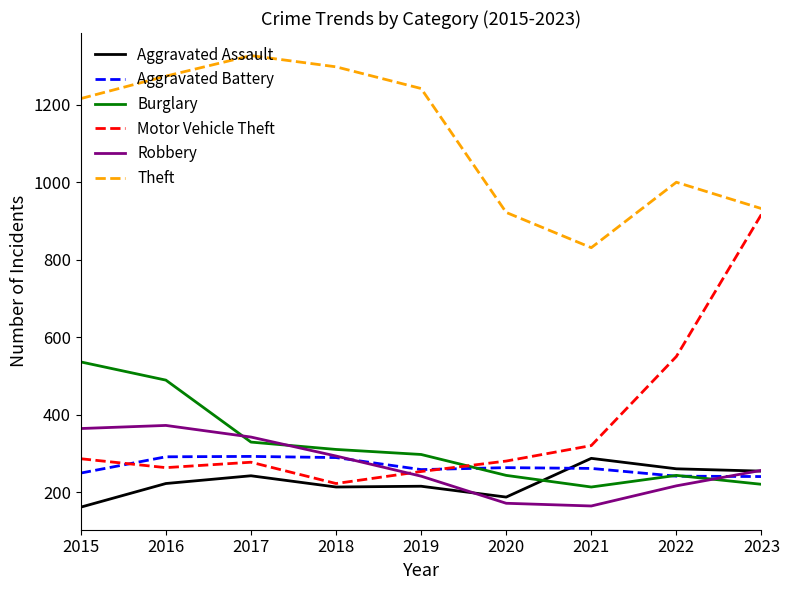

At which label is Robbery closest to 268?

2023